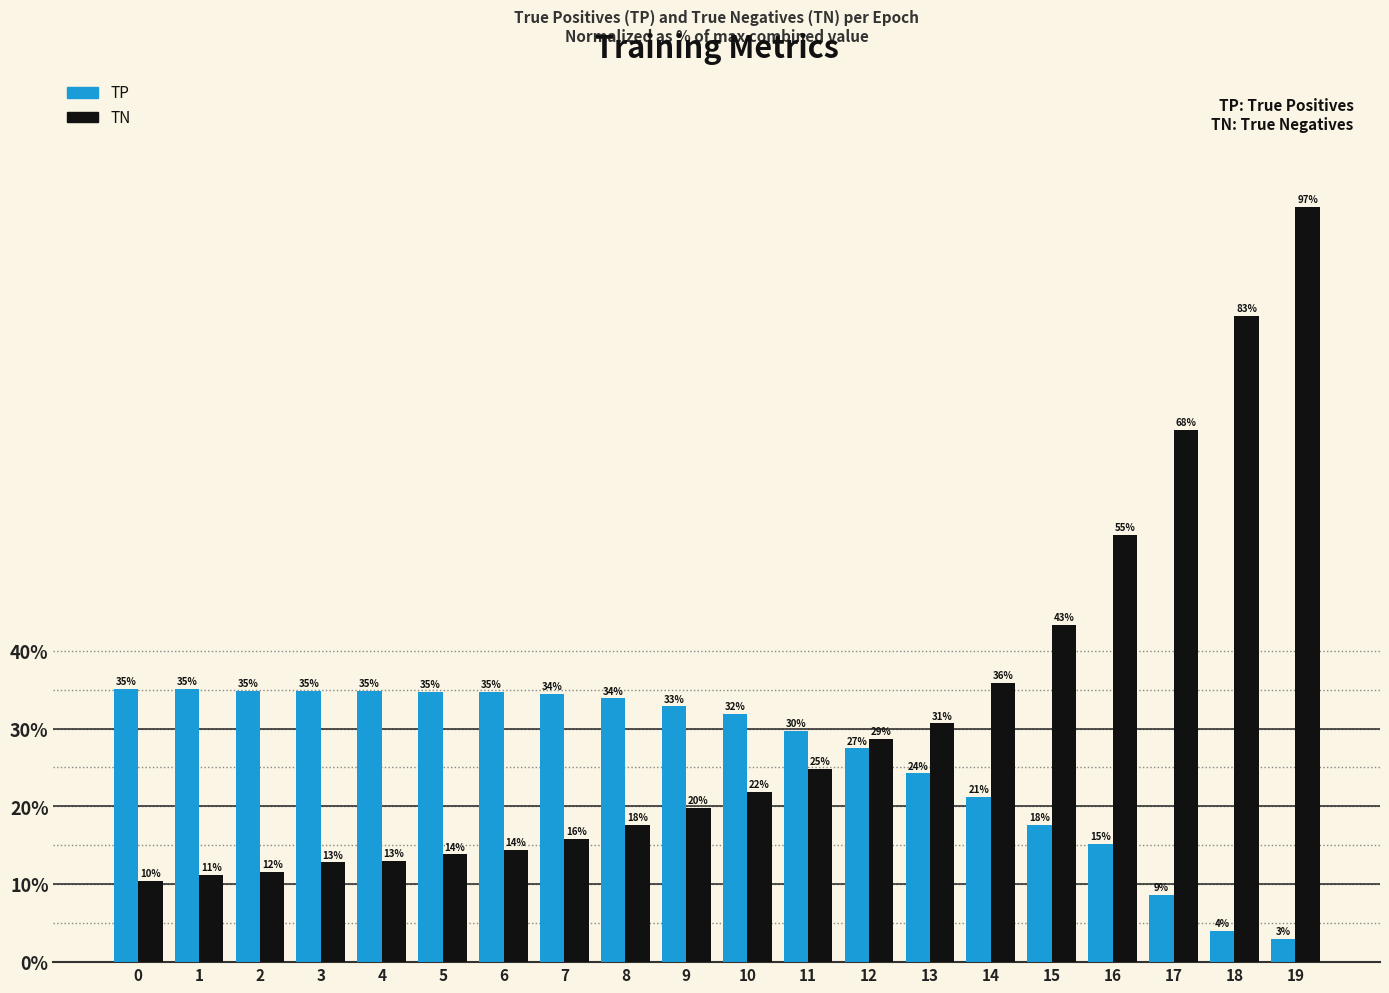

Which label corresponds to the smallest value in the chart?

19